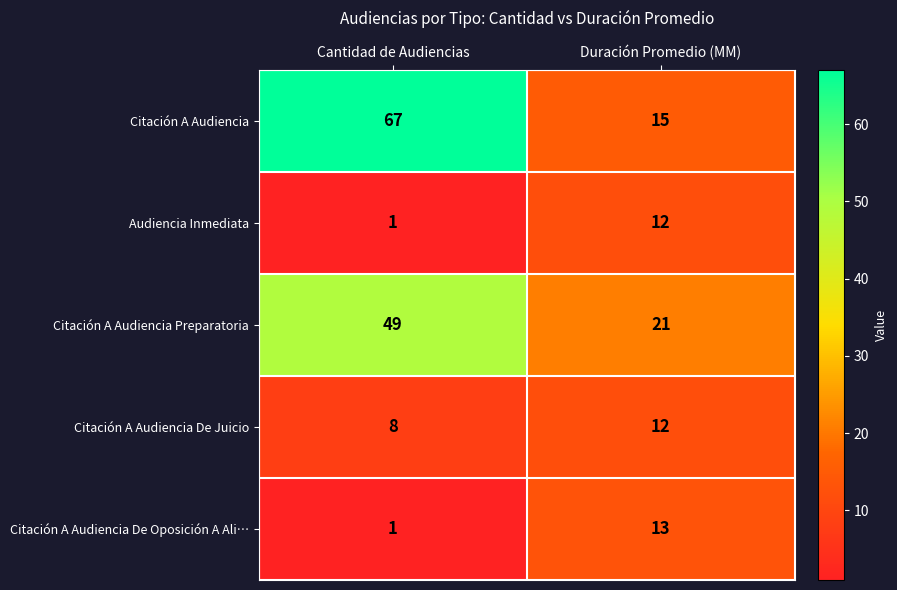

The value of Citación A Audiencia Preparatoria at Duración Promedio (MM) is 30. True or false?

False